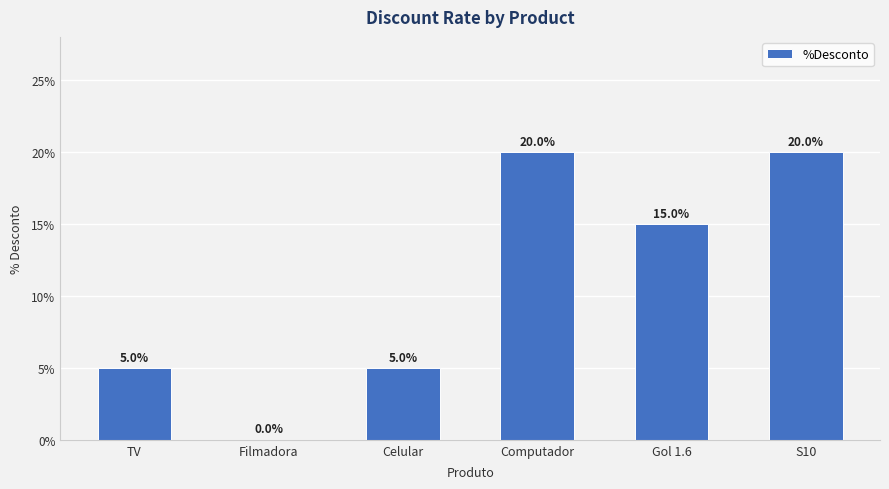

Where does the data first go above 15?

Computador